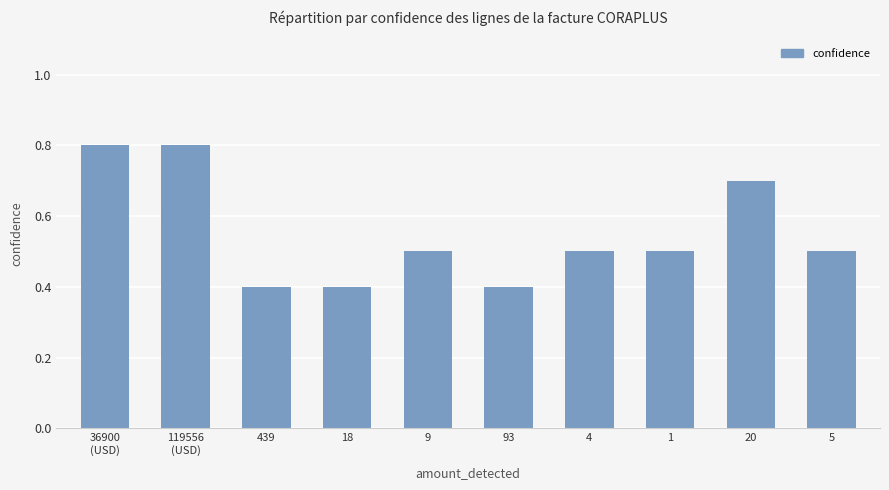

True or false: the data shows 0.4 at 439.

True